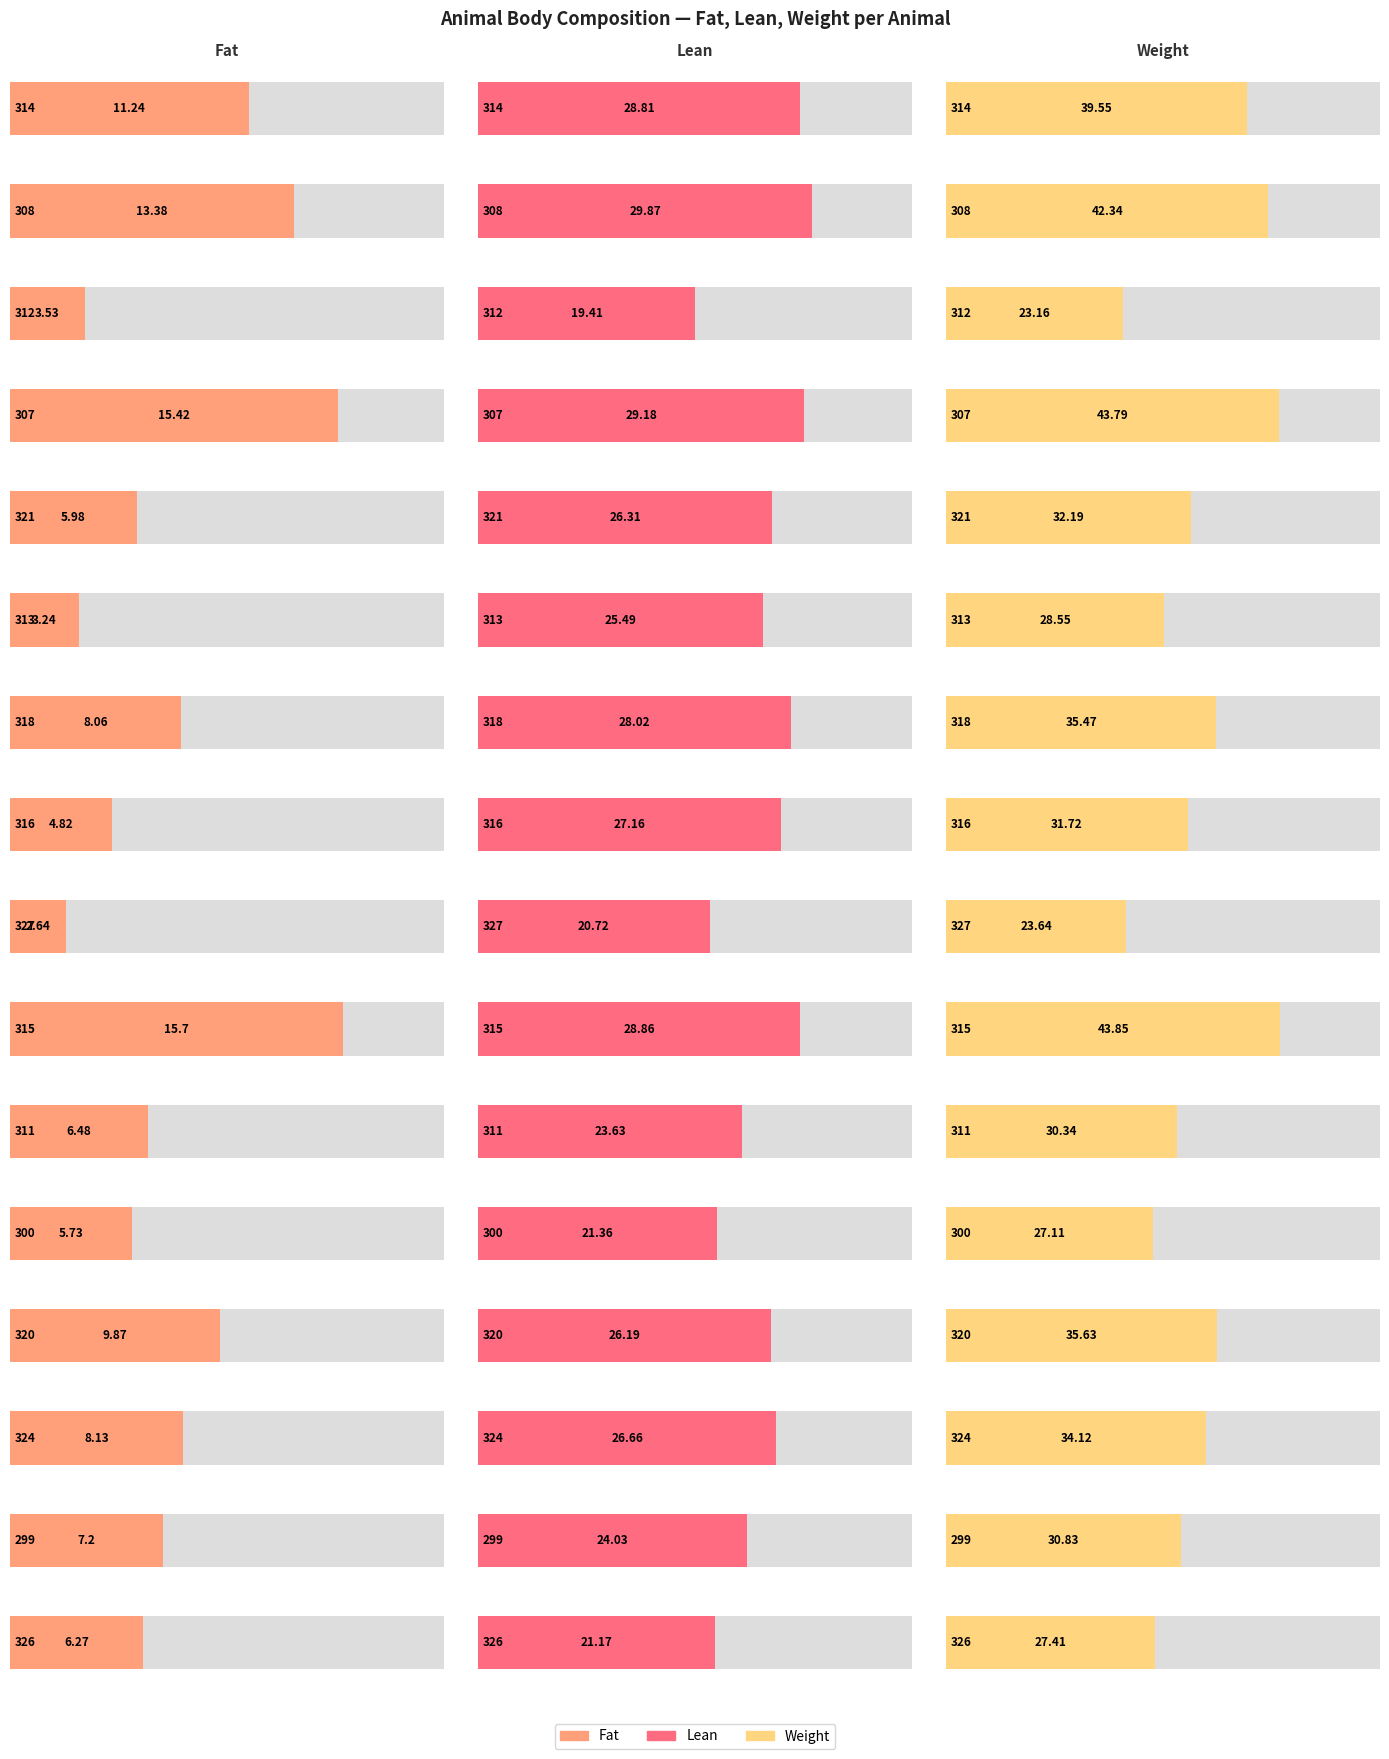

Which series has the largest range (max minus min)?

Weight